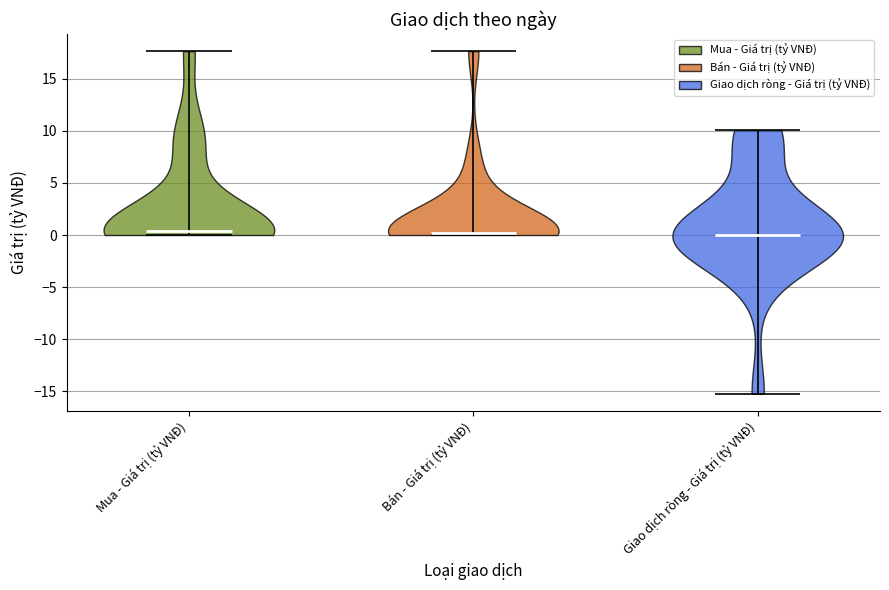

Reading left to right, read every violin against the y-axis: where its median line is, and the lowest and highest points it reaches. The values are not printed on the chart, so give them approximately, as read against the axis.

Mua - Giá trị (tỷ VNĐ): median line 0.5, lowest point 0.0, highest point 17.5
Bán - Giá trị (tỷ VNĐ): median line 0.0, lowest point 0.0, highest point 17.5
Giao dịch ròng - Giá trị (tỷ VNĐ): median line 0.0, lowest point -15.0, highest point 10.0